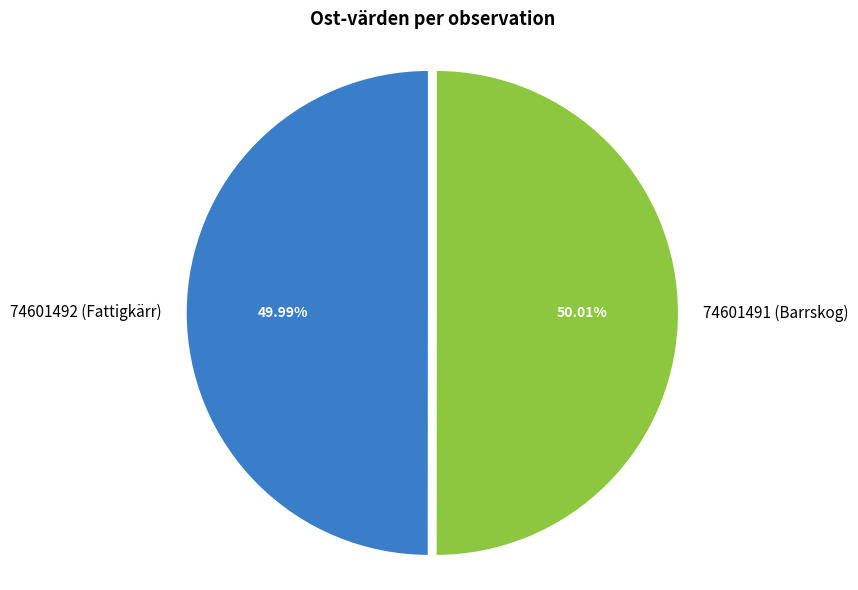

What percentage is NOT represented by 74601492 (Fattigkärr)?

50.0%